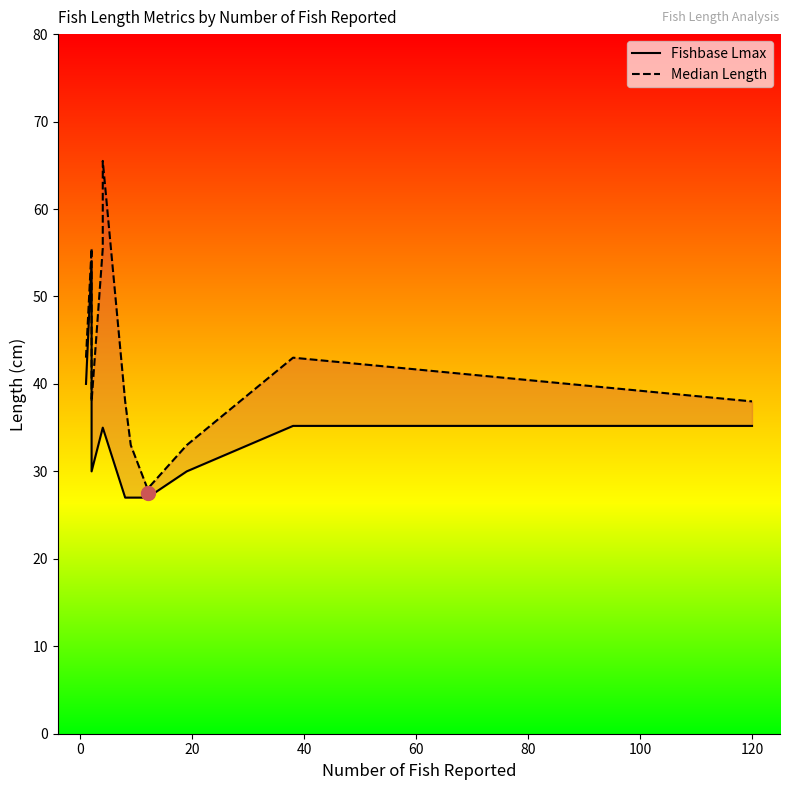

List the series in order of their overall mean, lowest first.

Fishbase Lmax, Median Length